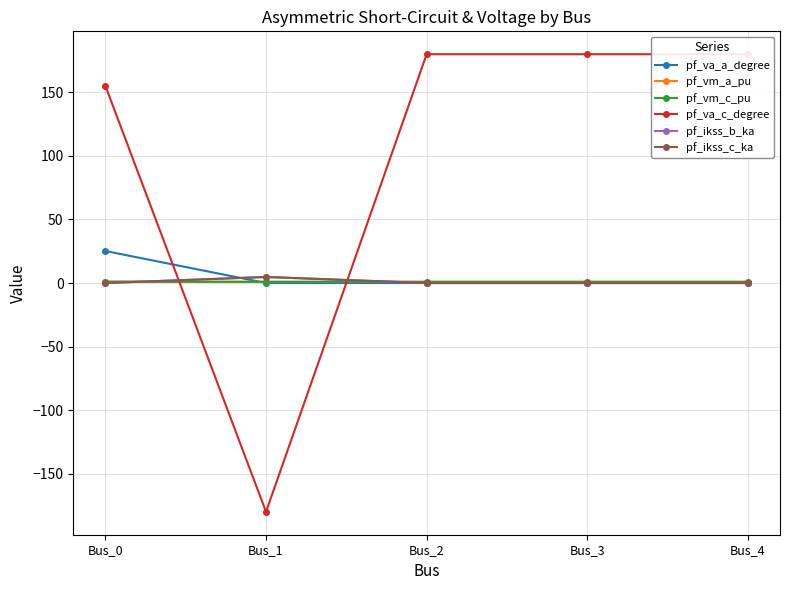

What is the difference between the pf_va_a_degree values at Bus_2 and Bus_0?

25.2